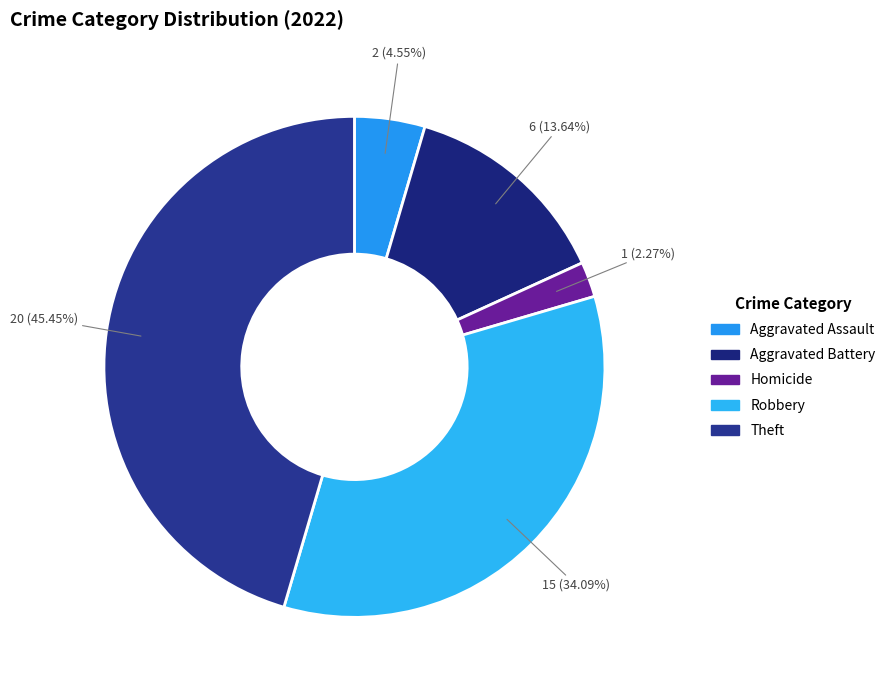

How many slices are in this pie chart?

5